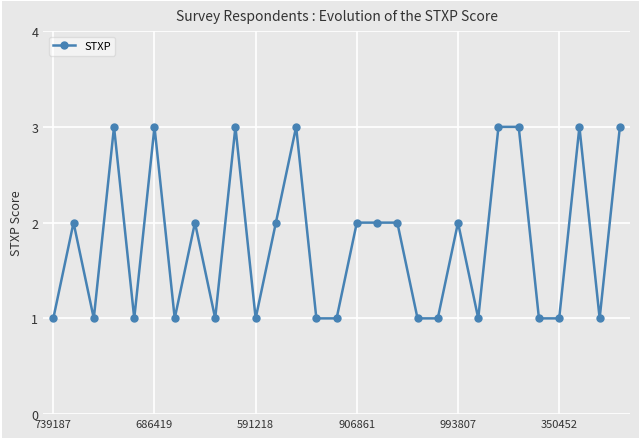

Is this an area chart (filled region under the line)?

No